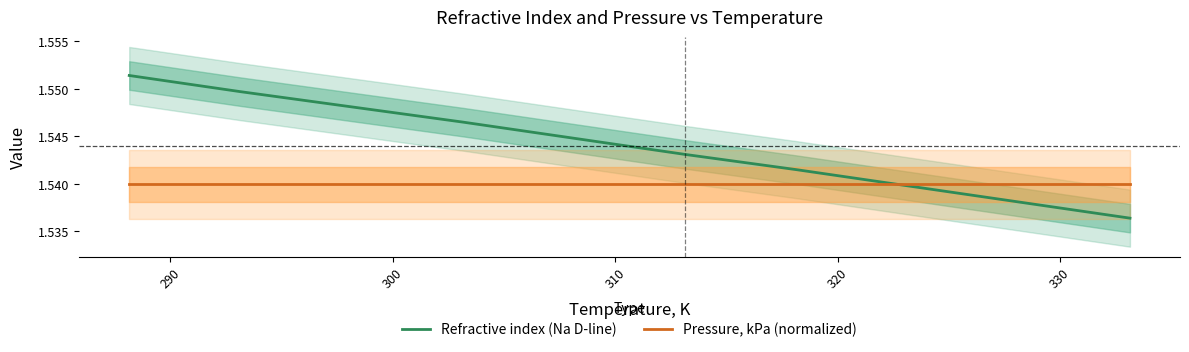

Reading left to right, extract all data points from this chart.

Refractive index (Na D-line): 1.6	1.5	1.5	1.5	1.5	1.5	1.5	1.5	1.5	1.5
Pressure, kPa (normalized): 1.5	1.5	1.5	1.5	1.5	1.5	1.5	1.5	1.5	1.5